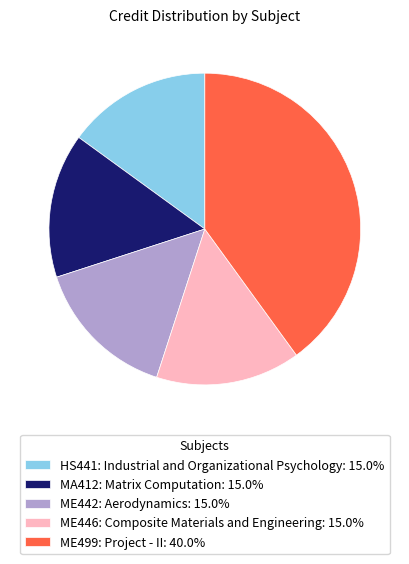

Is there any slice that represents more than half of the pie?

No